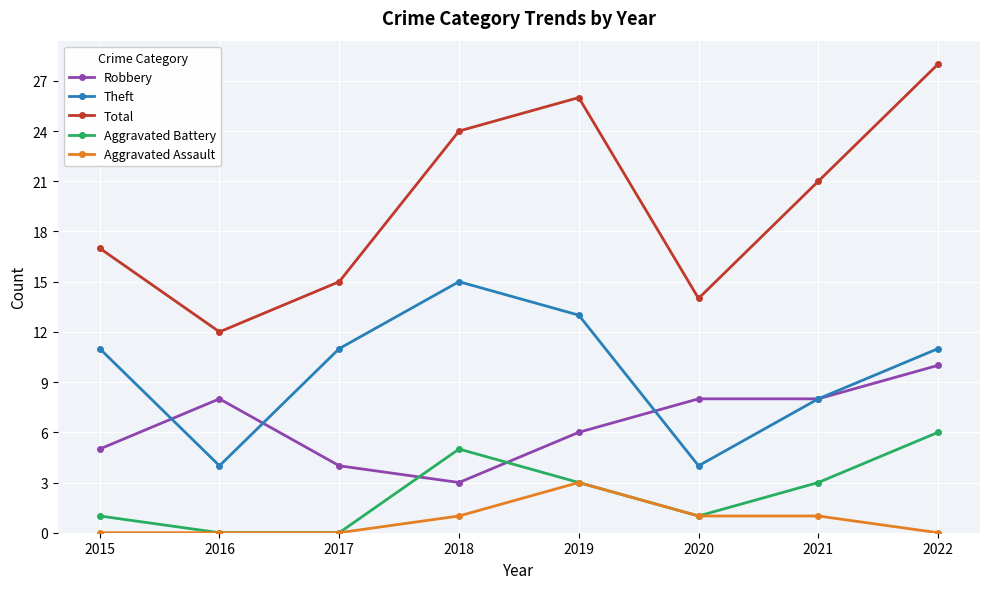

True or false: Aggravated Assault has a value of 0 at 2016.

True